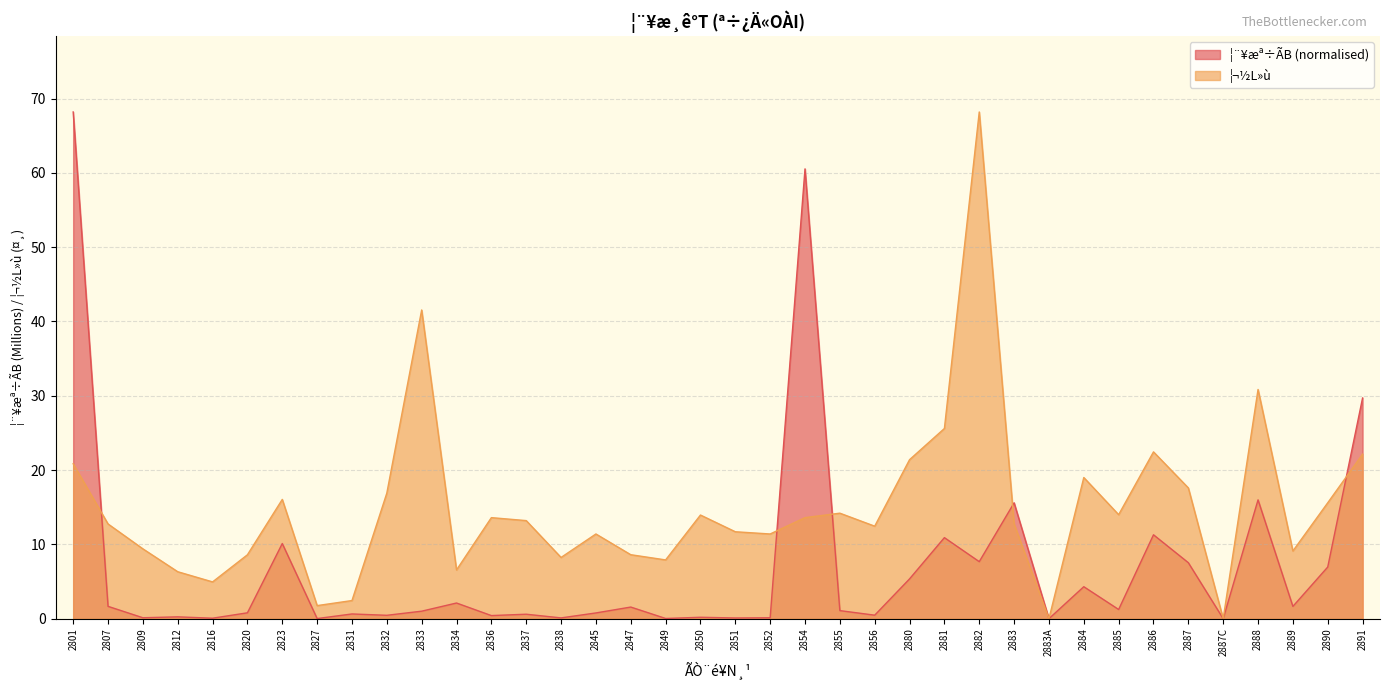

Does the chart display data point markers on the line(s)?

No